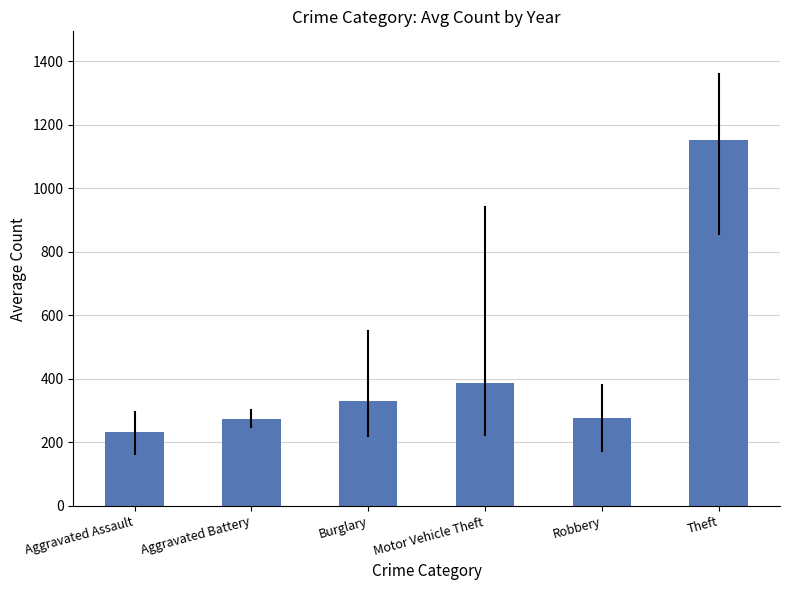

How many bars are there in total?

6